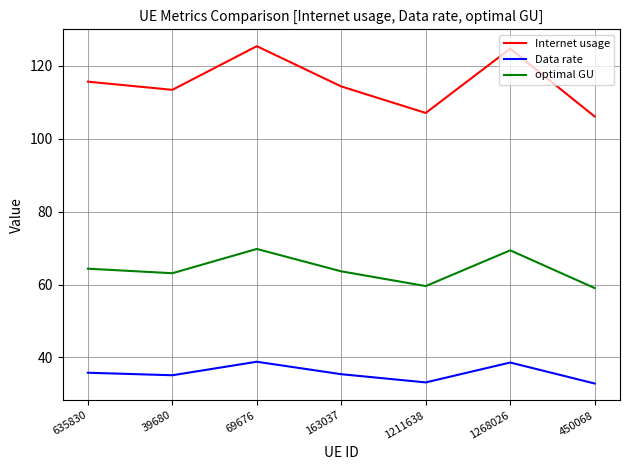

What is the smallest value displayed?

32.9